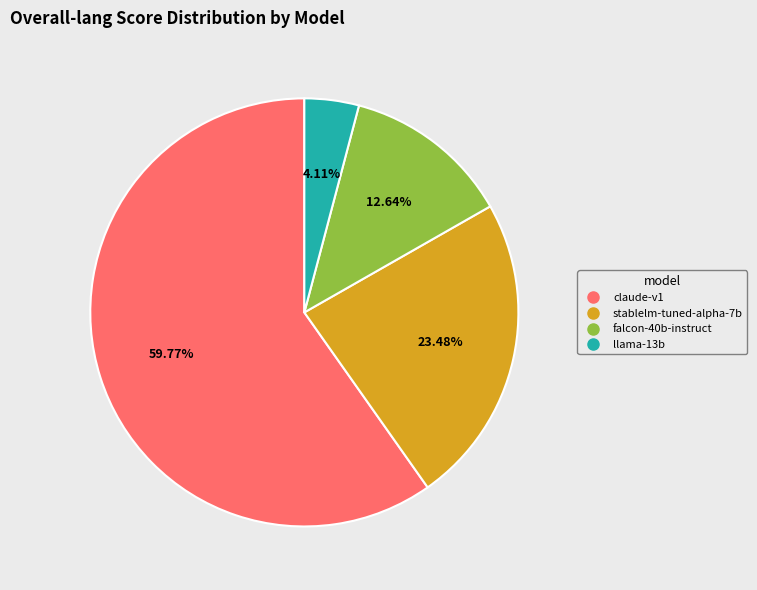

Does any single category account for the majority?

Yes